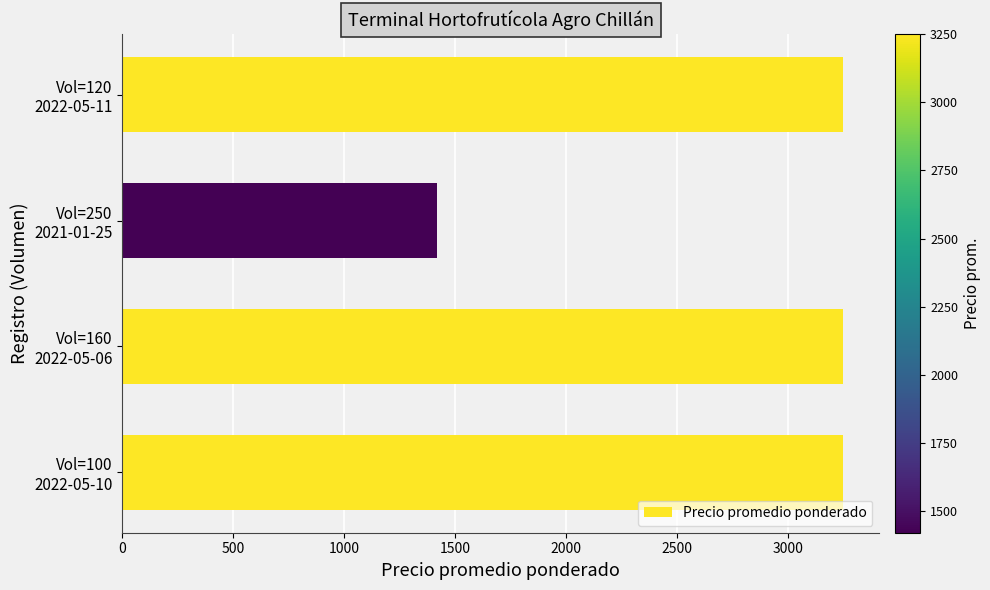

What is the difference between the second highest and minimum values?

1830